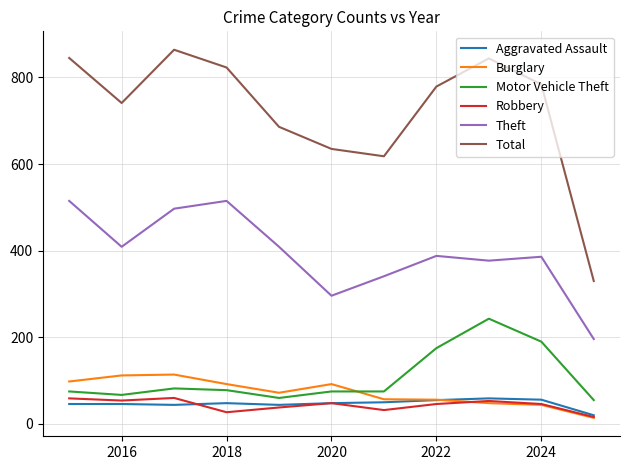

What is the difference between the maximum and second lowest values in the Burglary series?

70